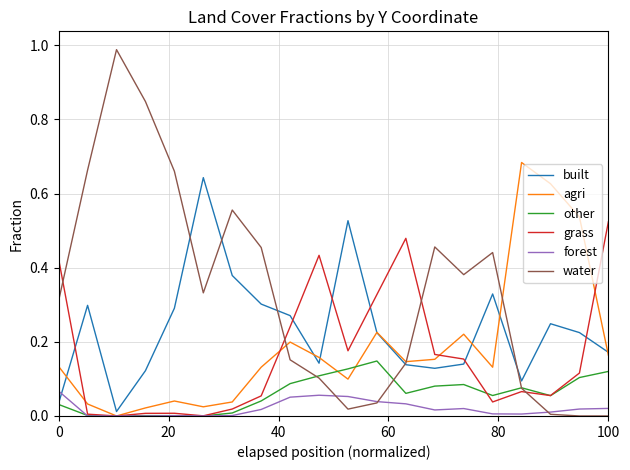

Which series has the largest total across all categories?

water